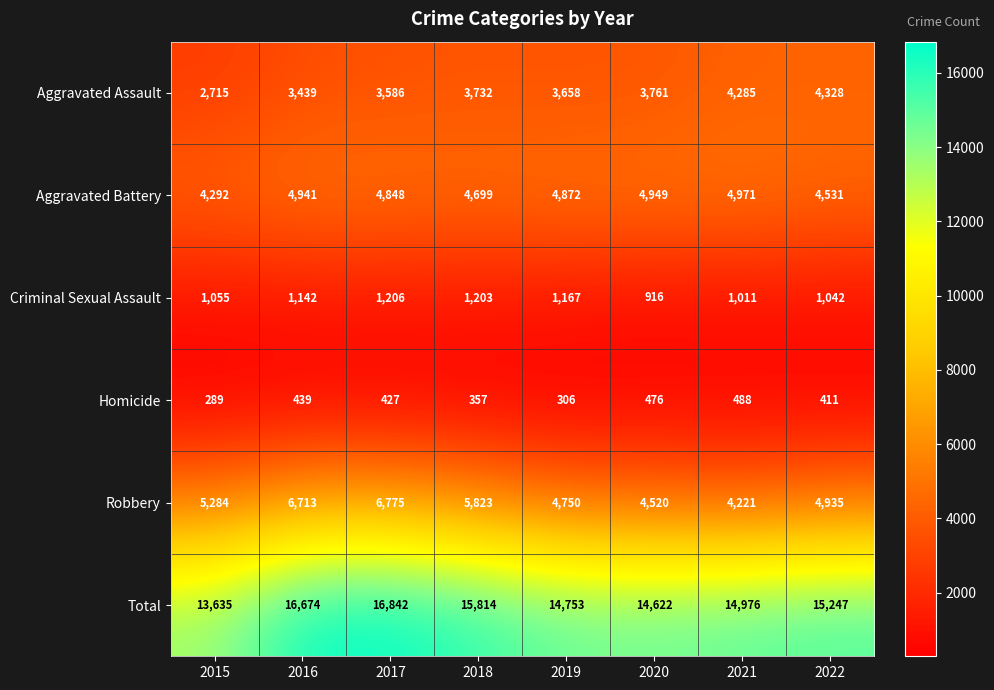

What is the difference between the maximum and second lowest values in the Robbery series?

2255